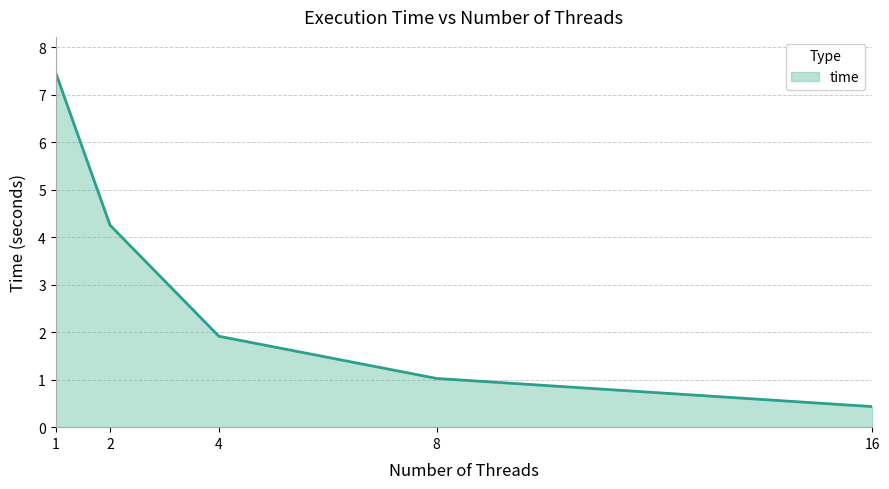

List the labels in order of value, largest first.

1, 2, 4, 8, 16